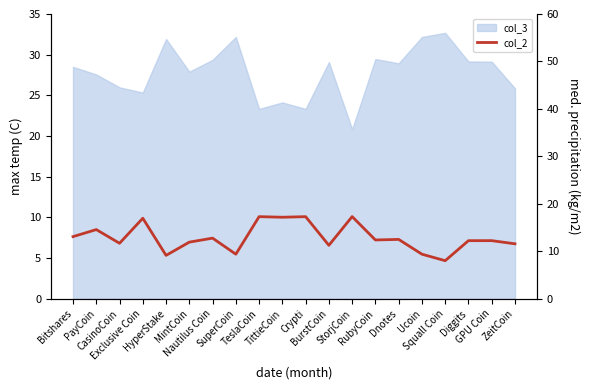

Reading left to right, transcribe all the data shown in this chart.

13.1	14.6	11.7	17.0	9.1	11.9	12.8	9.4	17.3	17.2	17.3	11.2	17.3	12.4	12.5	9.4	8.0	12.2	12.2	11.6